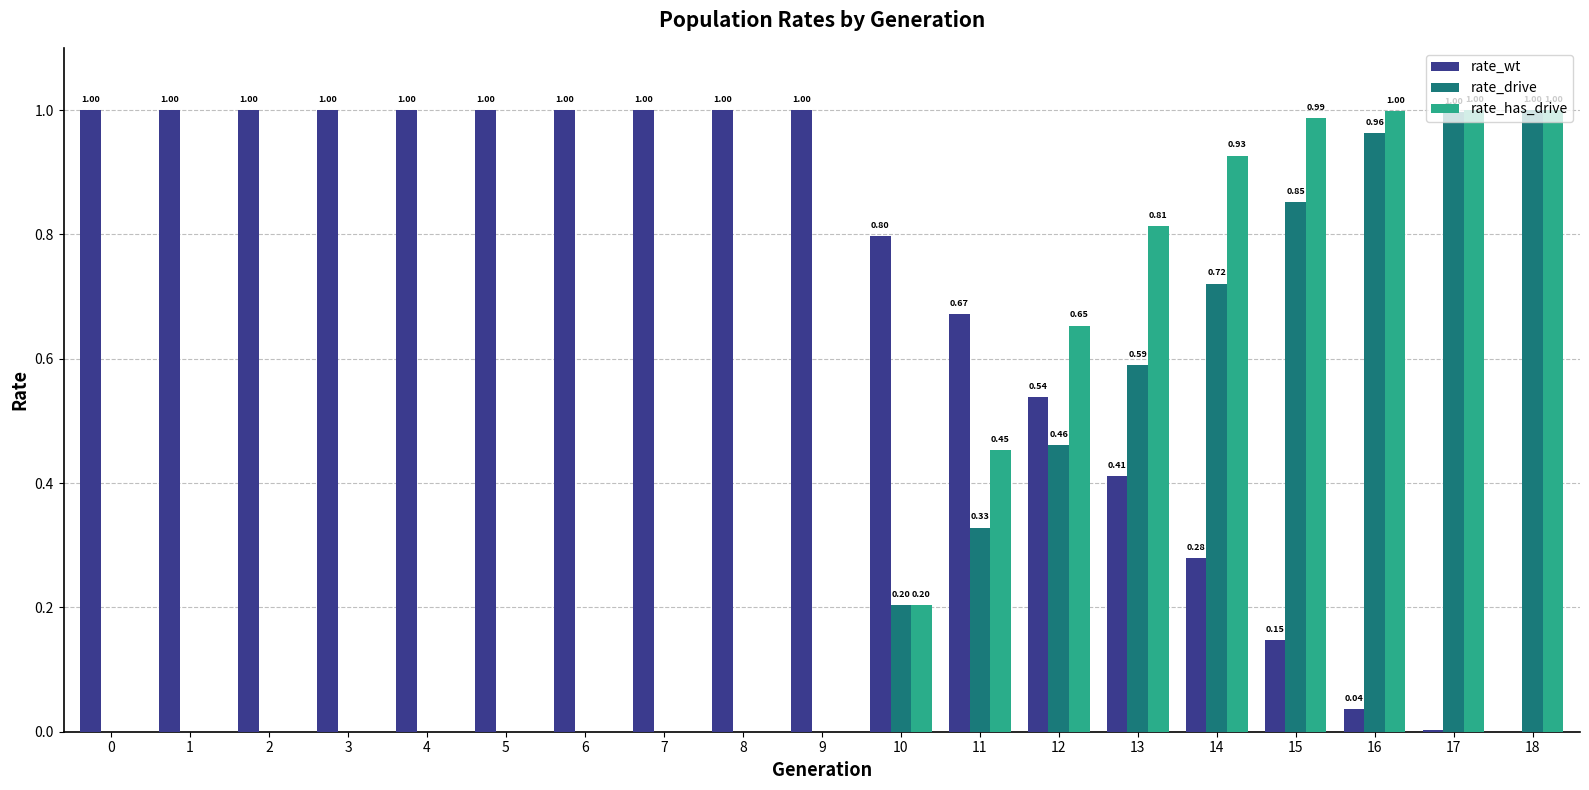

Which series changed the most between 7 and 14?

rate_has_drive